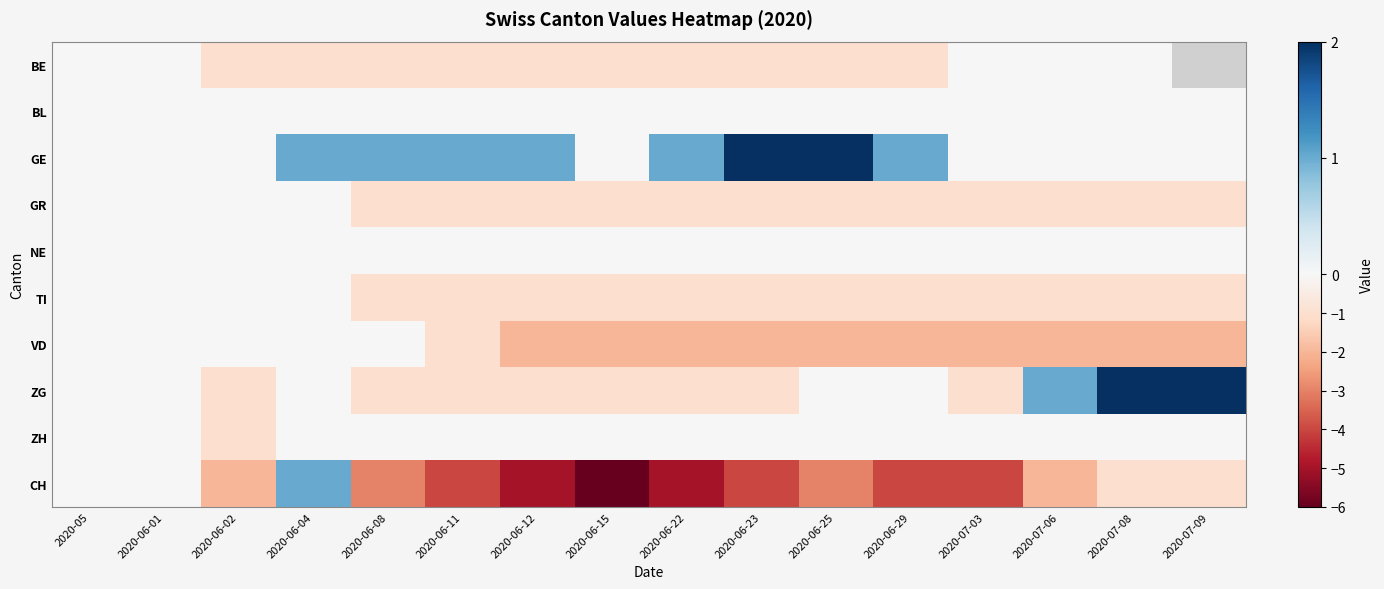

What is the spread (max minus min) of values at 2020-06-25?

5.0